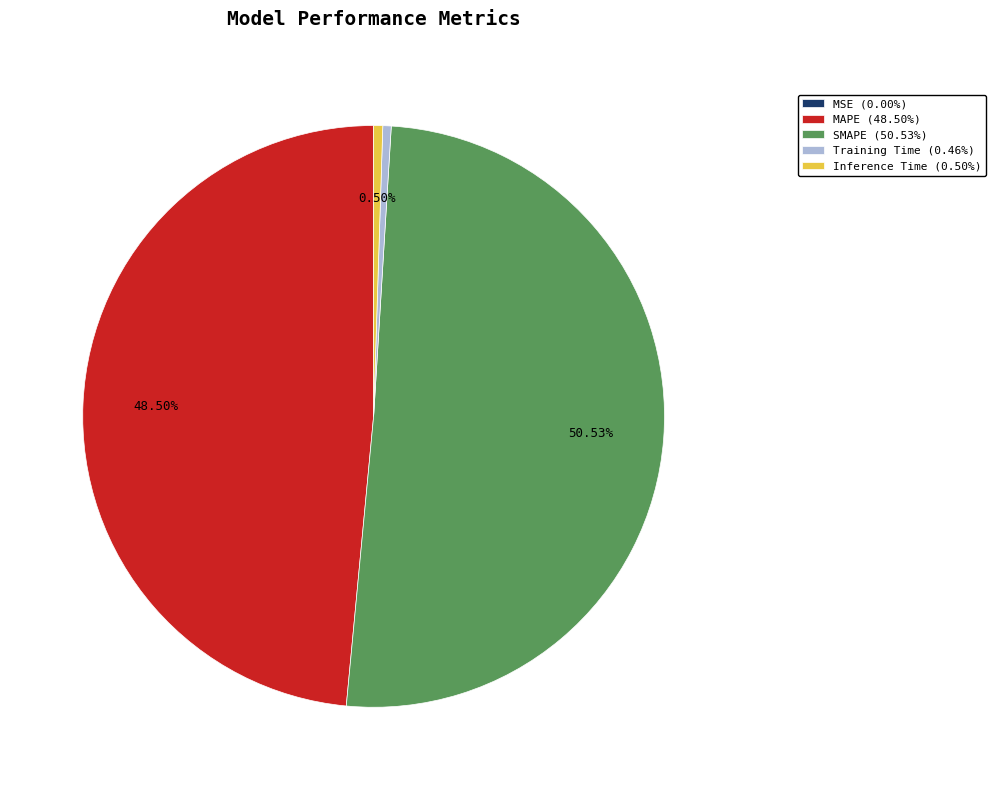

Is Inference Time (0.50%) the majority of the pie?

No